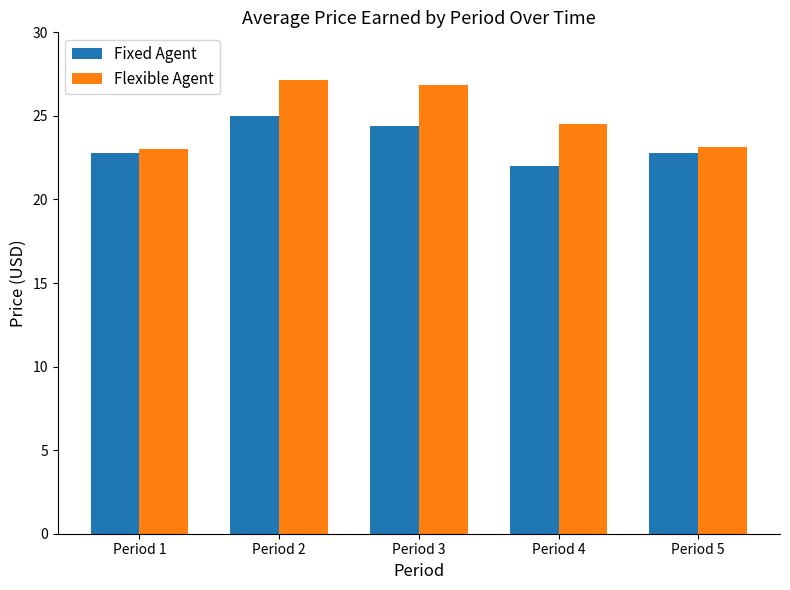

Which series changed the most between Period 3 and Period 4?

Fixed Agent